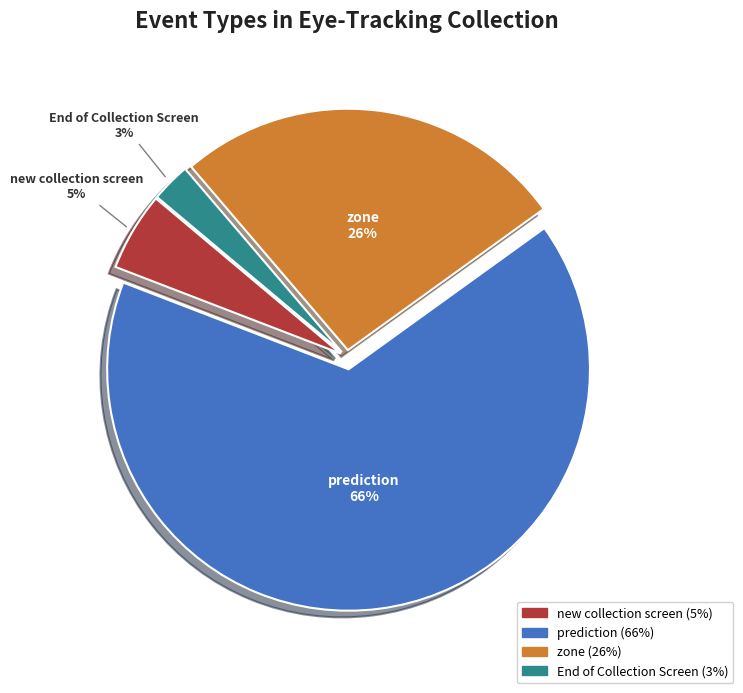

Is there any slice that represents more than half of the pie?

Yes